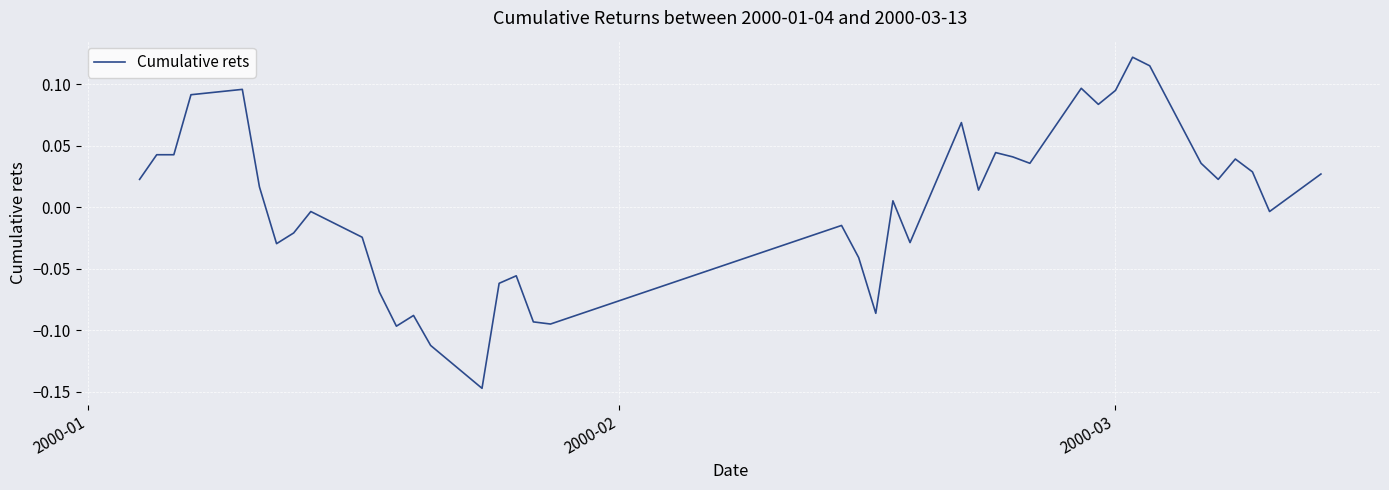

What is the difference between the maximum and minimum values?

0.3